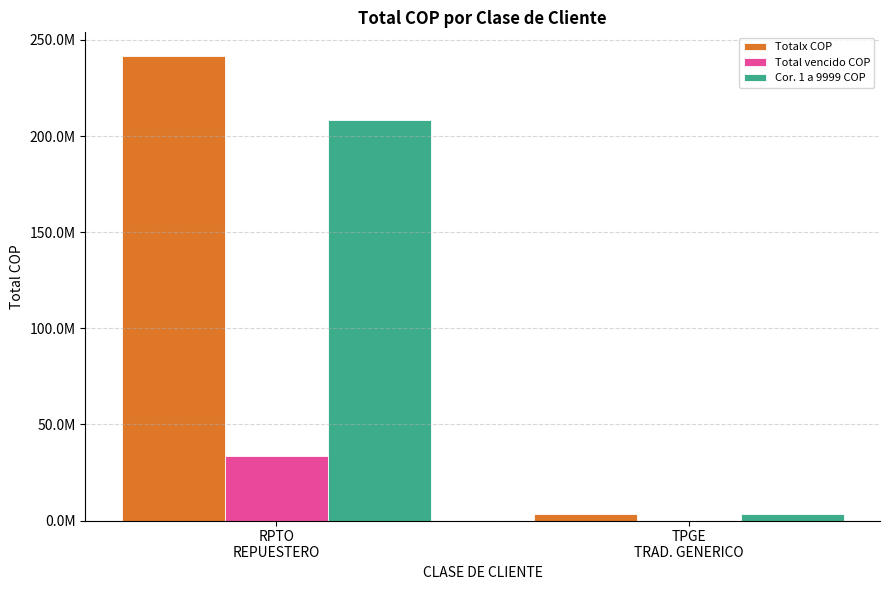

The Totalx COP series shows 241851523 at RPTO
REPUESTERO. True or false?

True